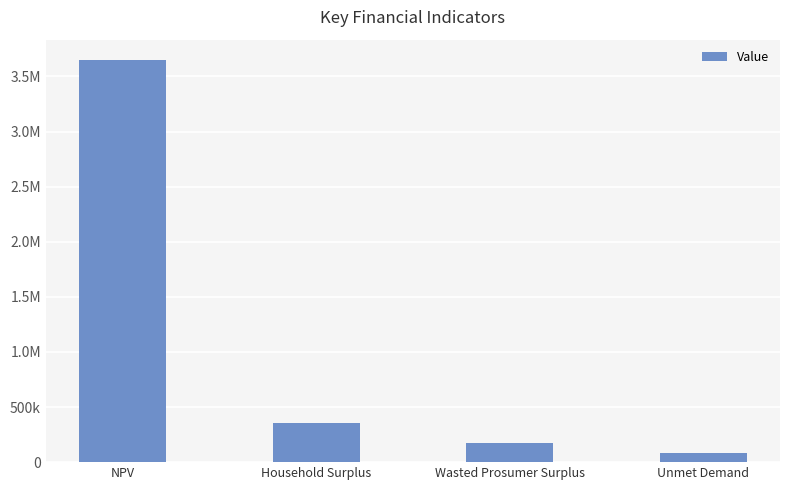

Does the chart contain any negative values?

No